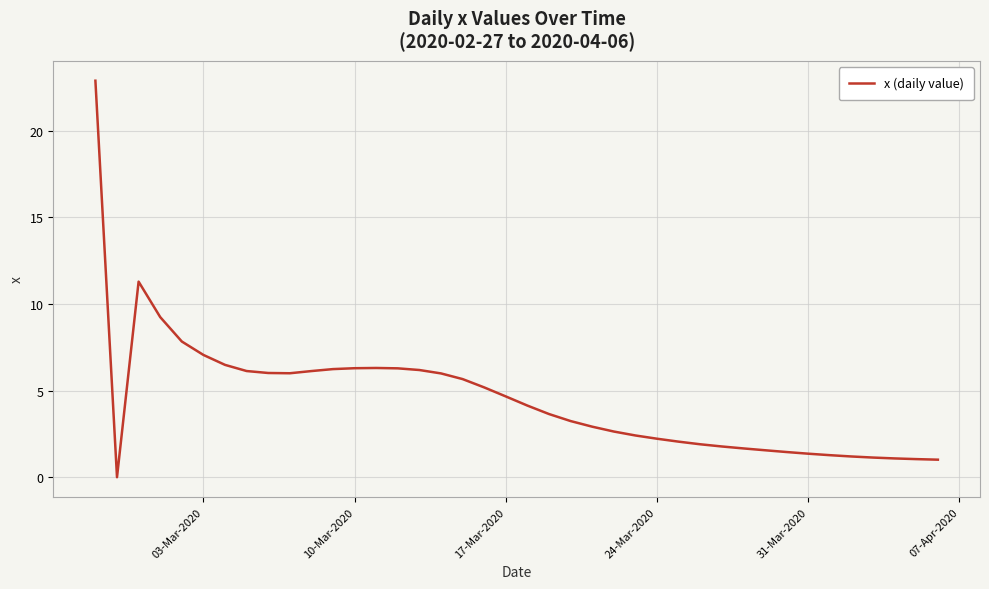

What is the greatest value displayed?

22.9